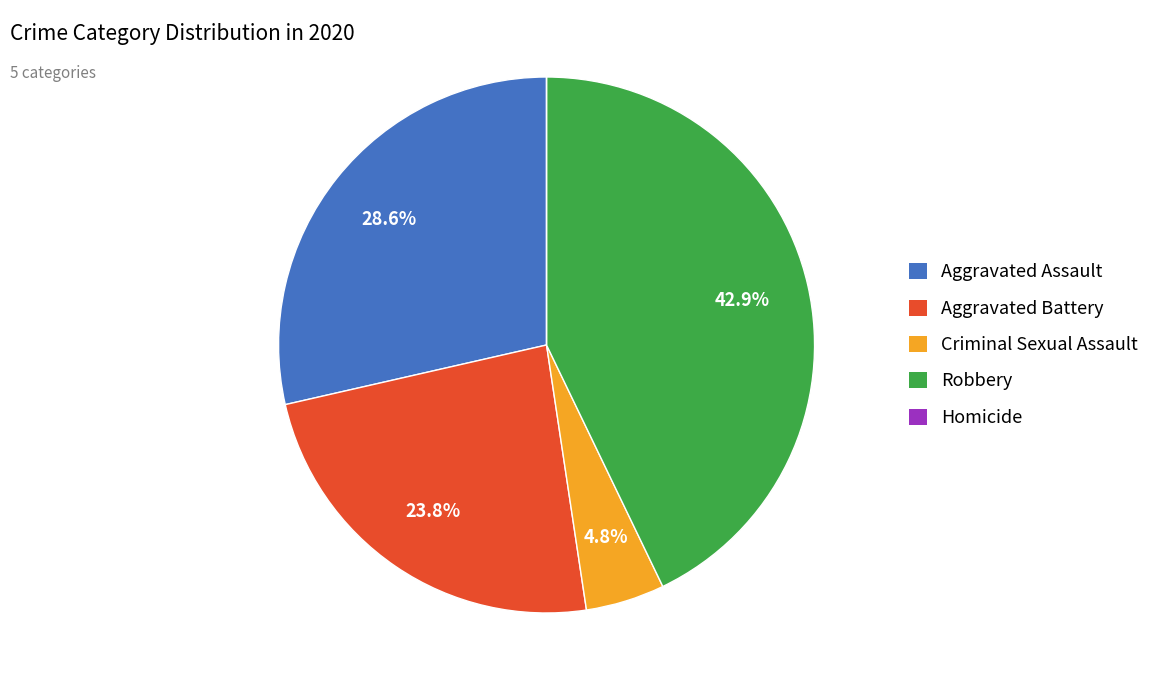

What percentage is NOT represented by Robbery?

57.1%